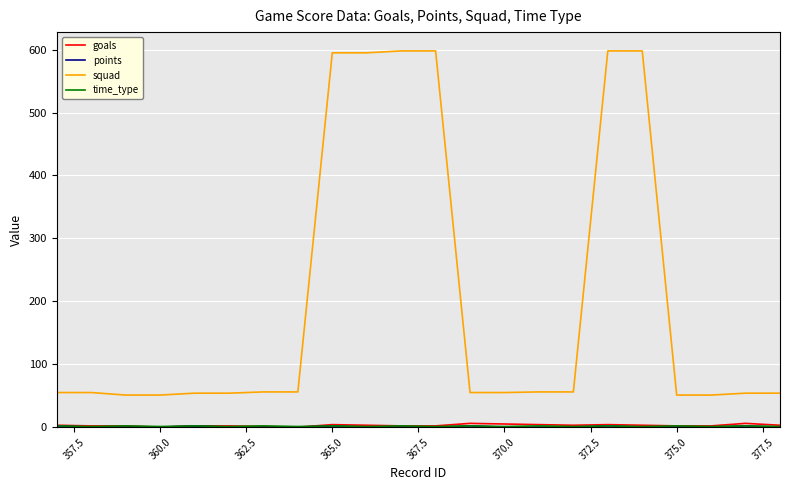

What is the lowest value of the squad series?

51